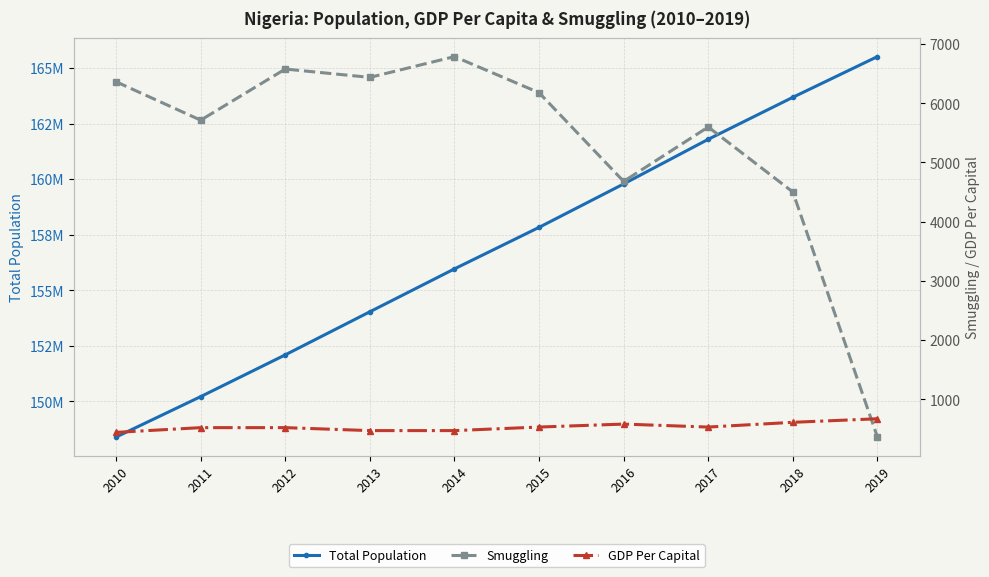

Reading left to right, what are all the values shown in this chart?

Total Population: 2010=148391139	2011=150211005	2012=152090649	2013=154030139	2014=155961299	2015=157830000	2016=159784568	2017=161793964	2018=163683958	2019=165516222
Smuggling: 2010=6363	2011=5714	2012=6578	2013=6437	2014=6788	2015=6179	2016=4680	2017=5599	2018=4501	2019=361
GDP Per Capital: 2010=440	2011=520	2012=520	2013=470	2014=470	2015=530	2016=580	2017=530	2018=610	2019=670